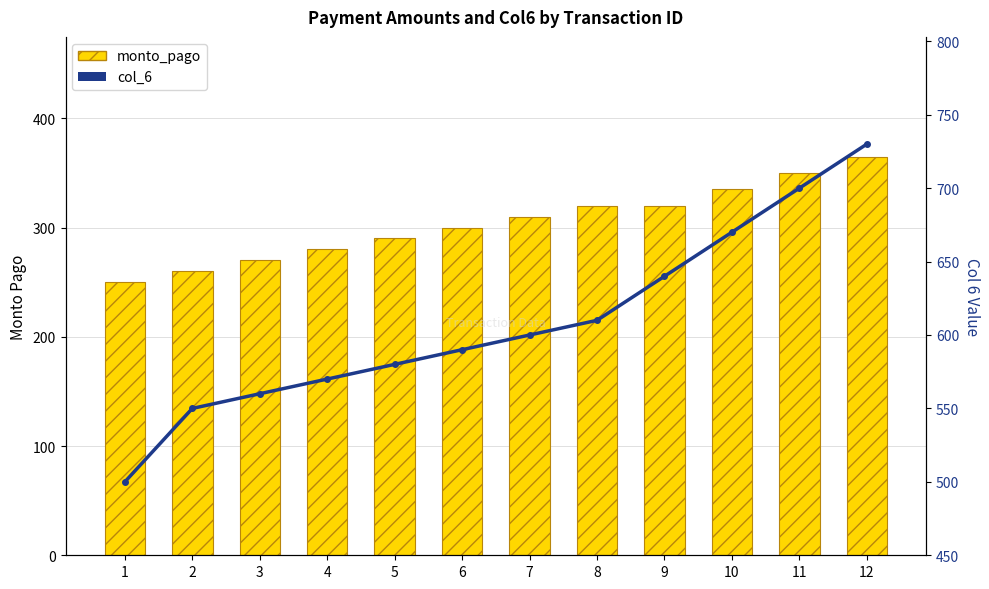

Reading right to left, extract all data points from this chart.

monto_pago: 12=365	11=350	10=335	9=320	8=320	7=310	6=300	5=290	4=280	3=270	2=260	1=250
col_6: 12=730	11=700	10=670	9=640	8=610	7=600	6=590	5=580	4=570	3=560	2=550	1=500